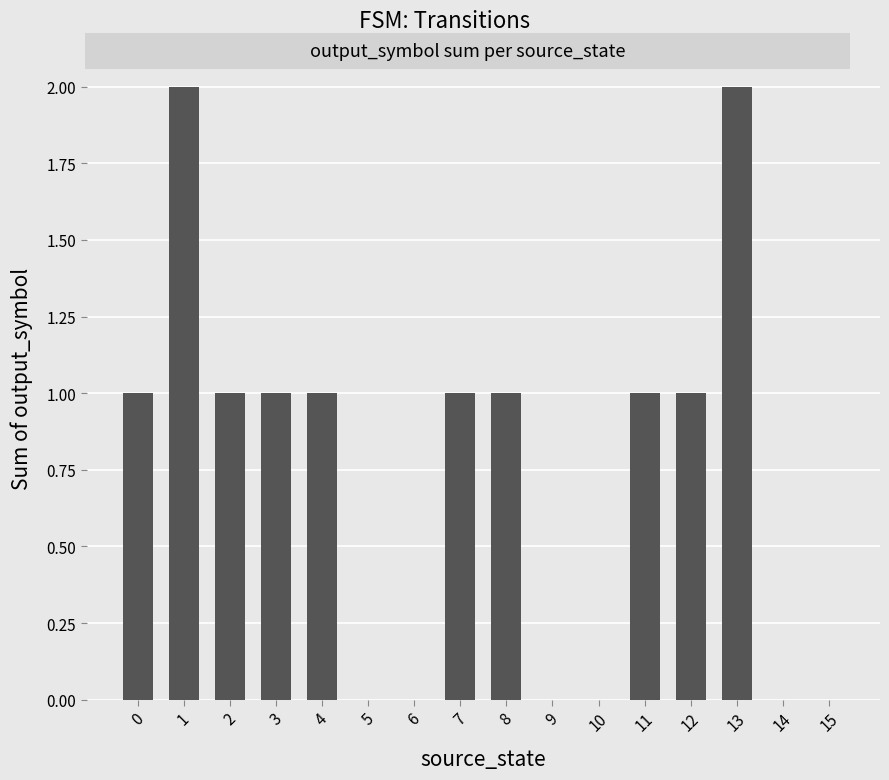

What is the ratio of the value at 7 to the value at 12?

1.0